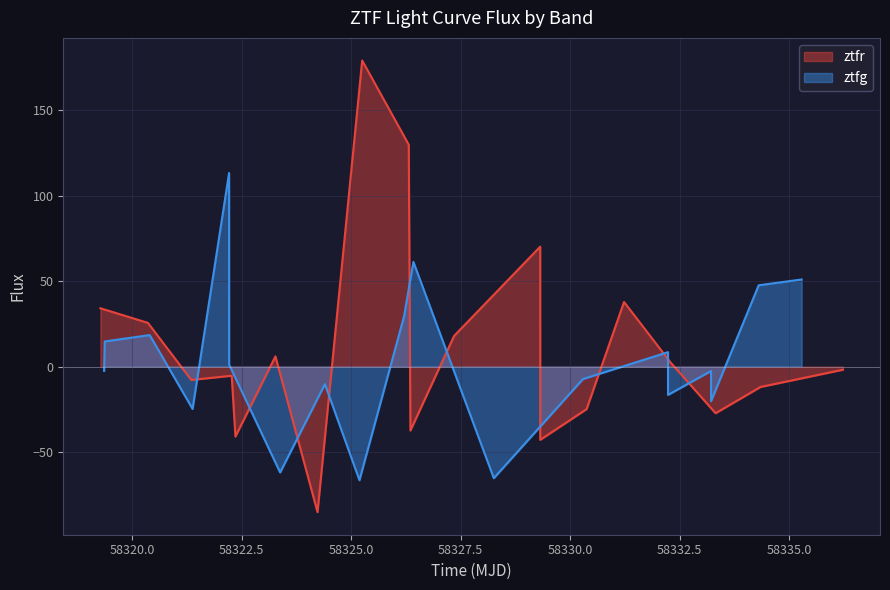

True or false: ztfg_flux and ztfr_flux cross at least once.

True